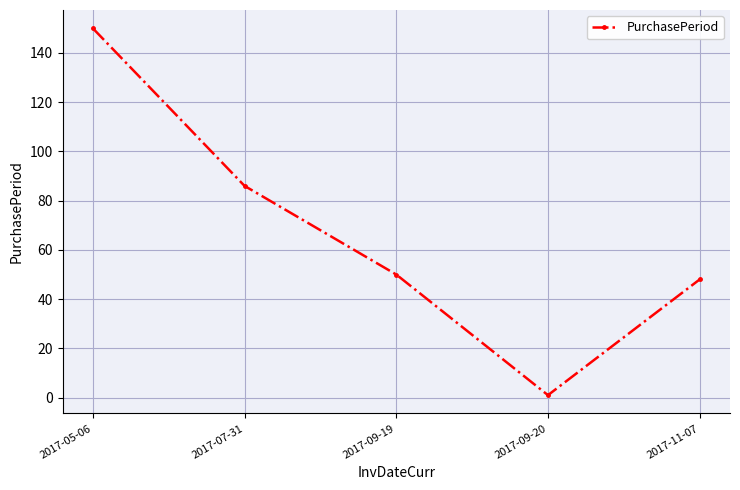

Reading left to right, extract all data points from this chart.

2017-05-06=150	2017-07-31=86	2017-09-19=50	2017-09-20=1	2017-11-07=48